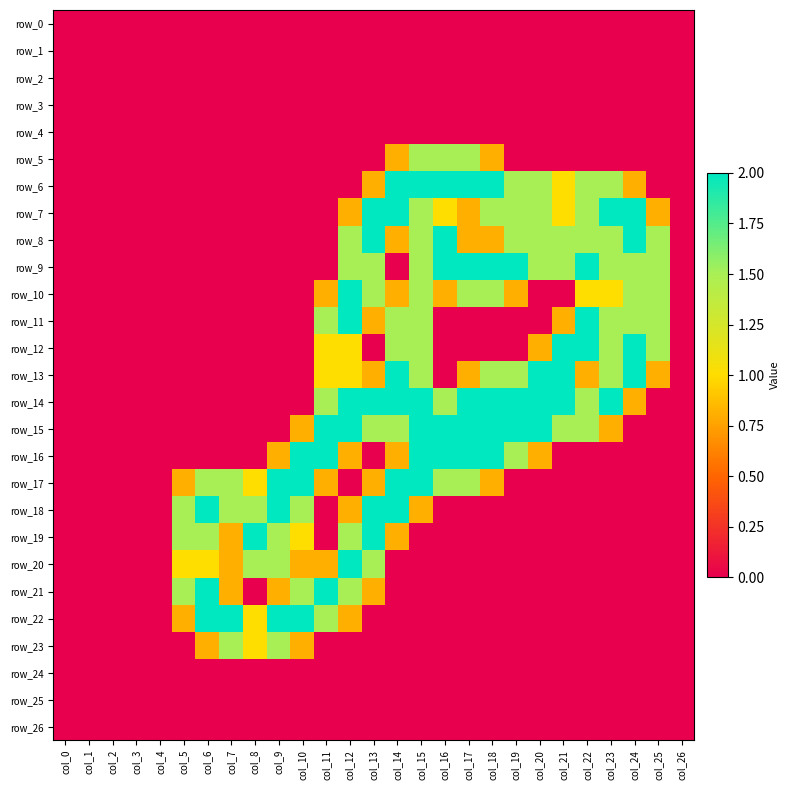

How many data points does each series have?

27